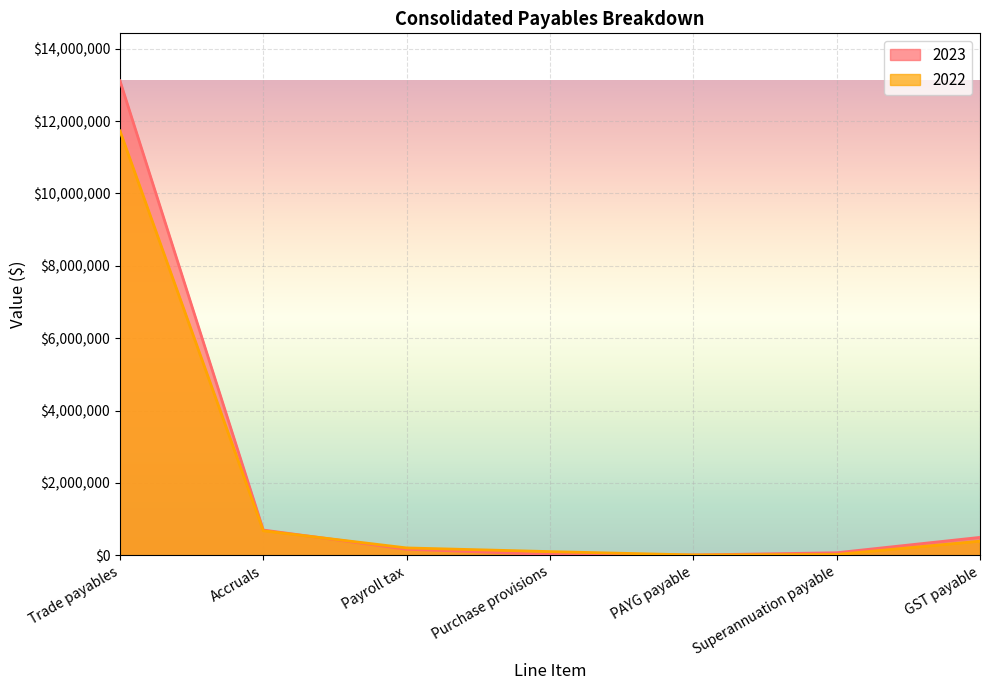

What is the spread (max minus min) of values at Superannuation payable?

47543